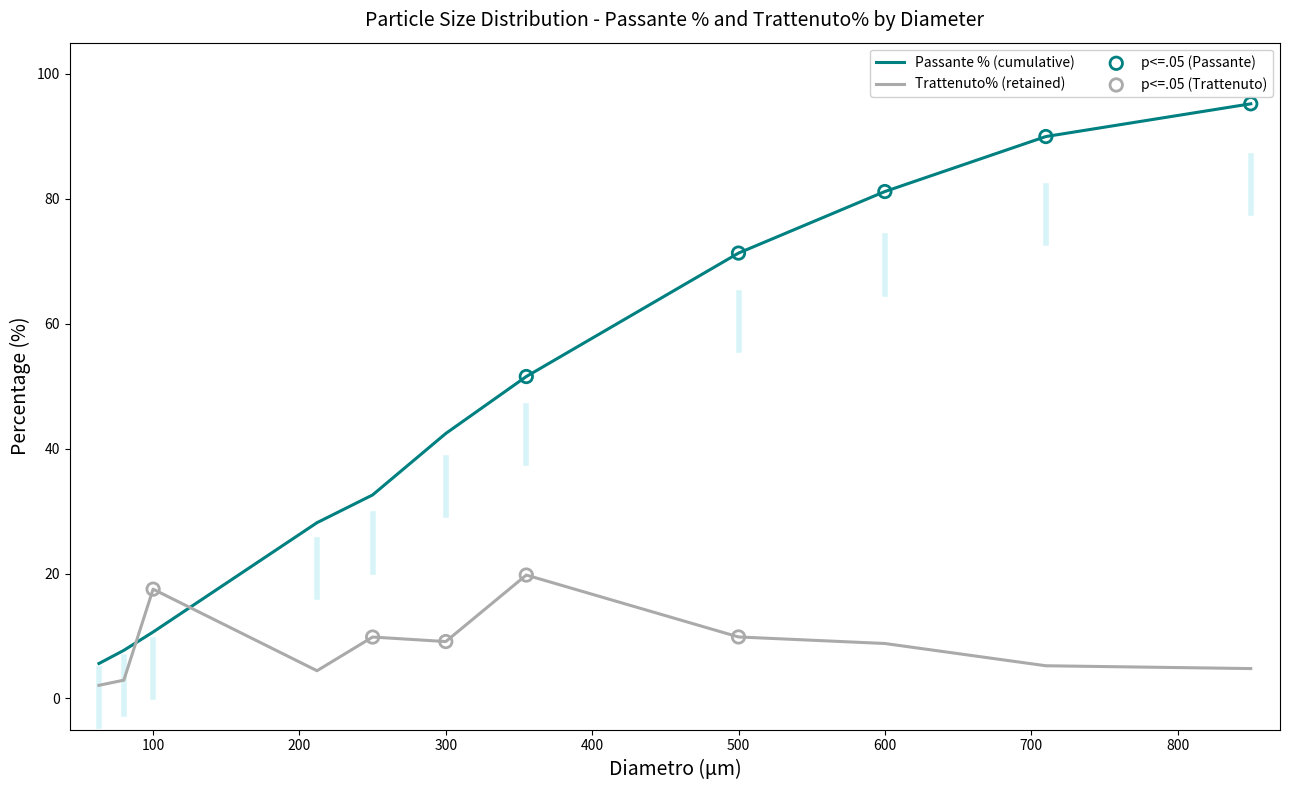

What is the total value across all series at 500?

81.2